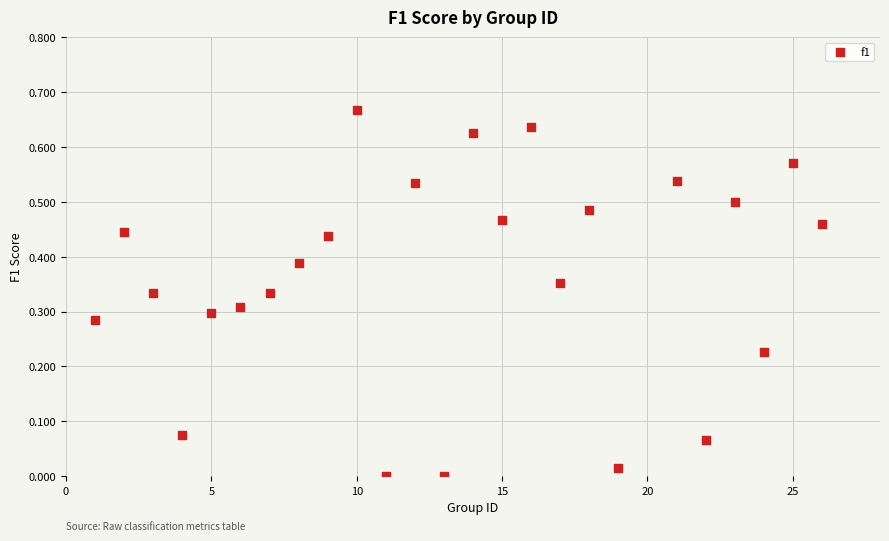

What is the range of X values (max minus min)?

25.0